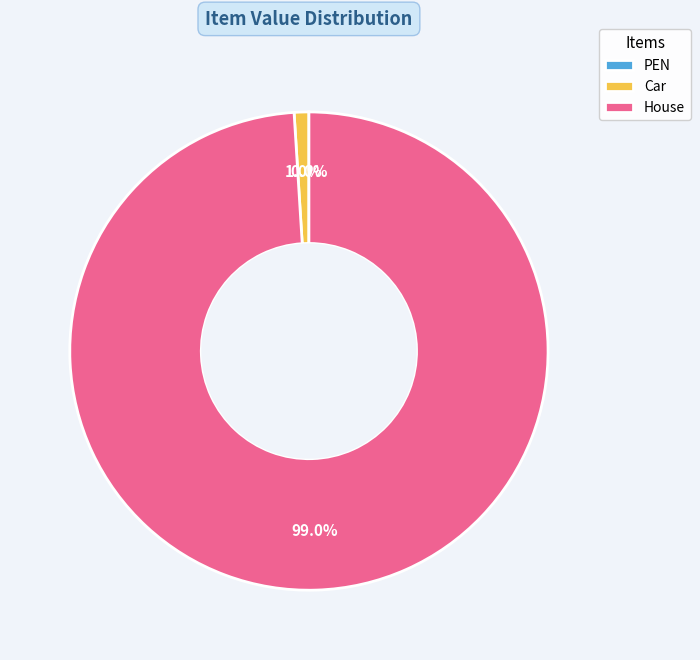

To the nearest percent, what percentage of the pie is Car?

1%